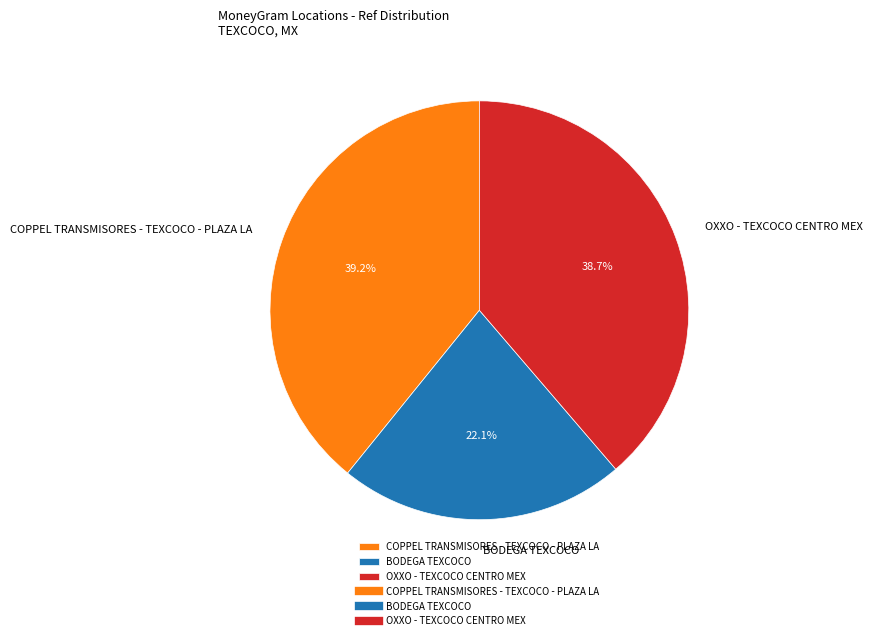

Does COPPEL TRANSMISORES - TEXCOCO - PLAZA LA account for over 50% of the chart?

No